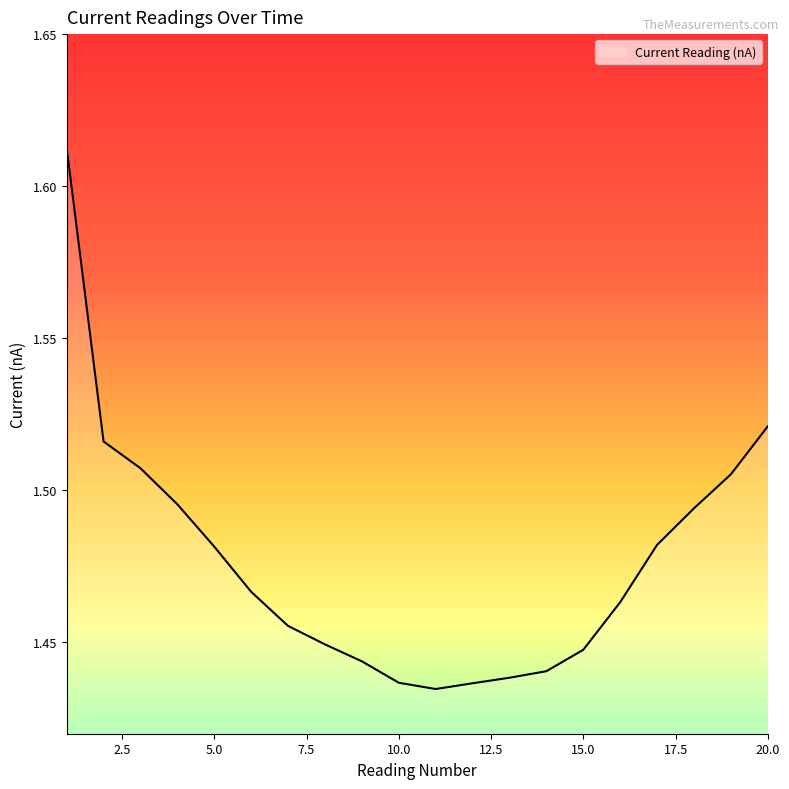

What is the sum of all values?

29.5